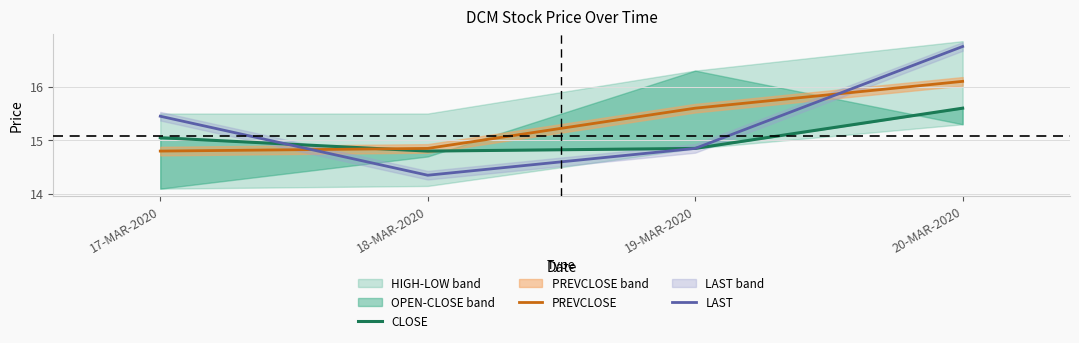

Is it true that PREVCLOSE equals 5.7 at 18-MAR-2020?

False